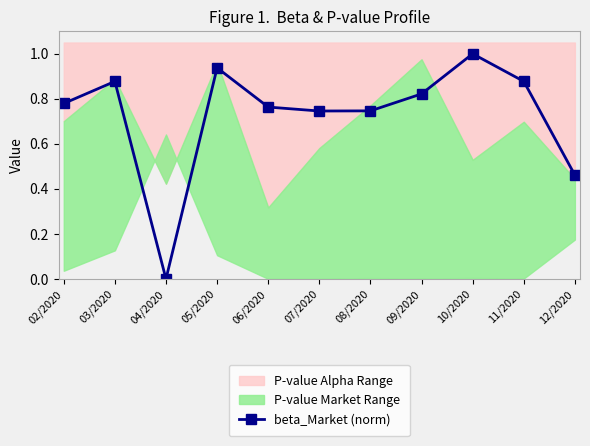

What is the difference between the second highest and minimum values?

0.9